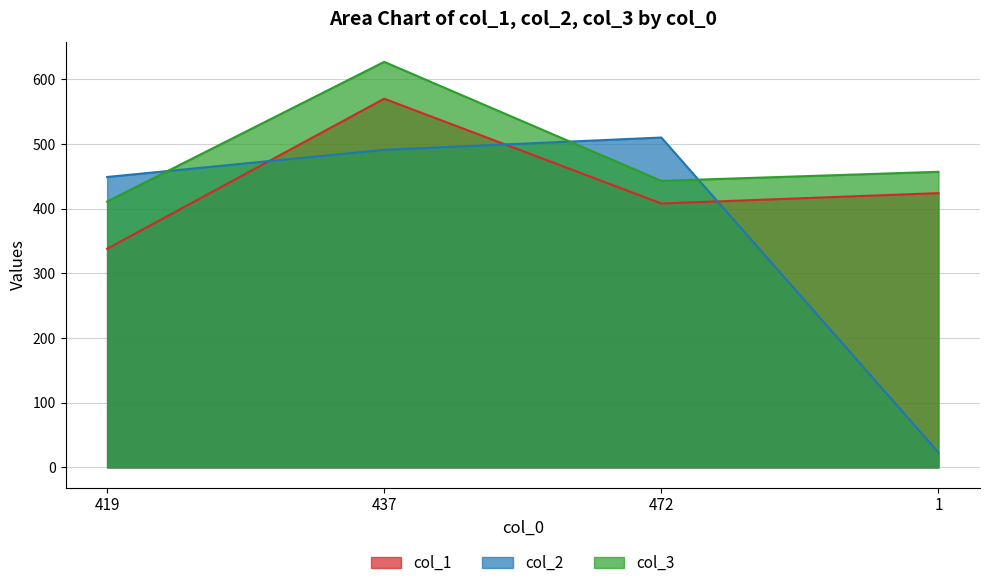

True or false: col_2 has more than 1 points higher than both neighbors.

False